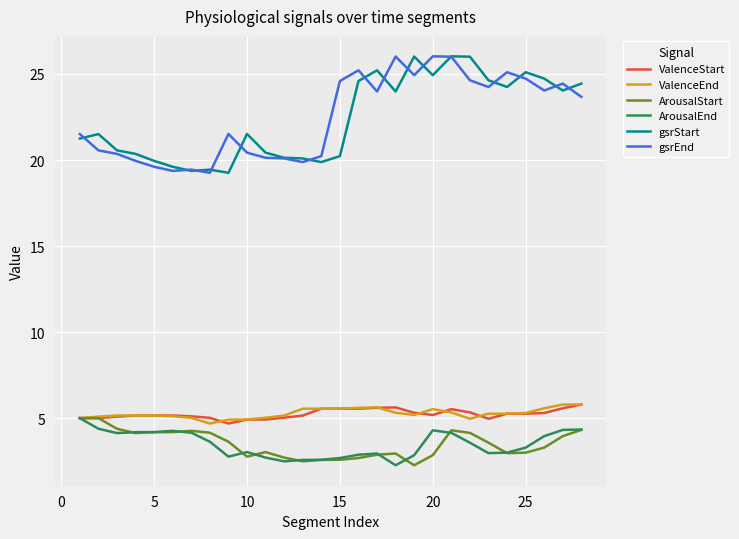

True or false: gsrStart and ArousalEnd intersect in this chart.

False